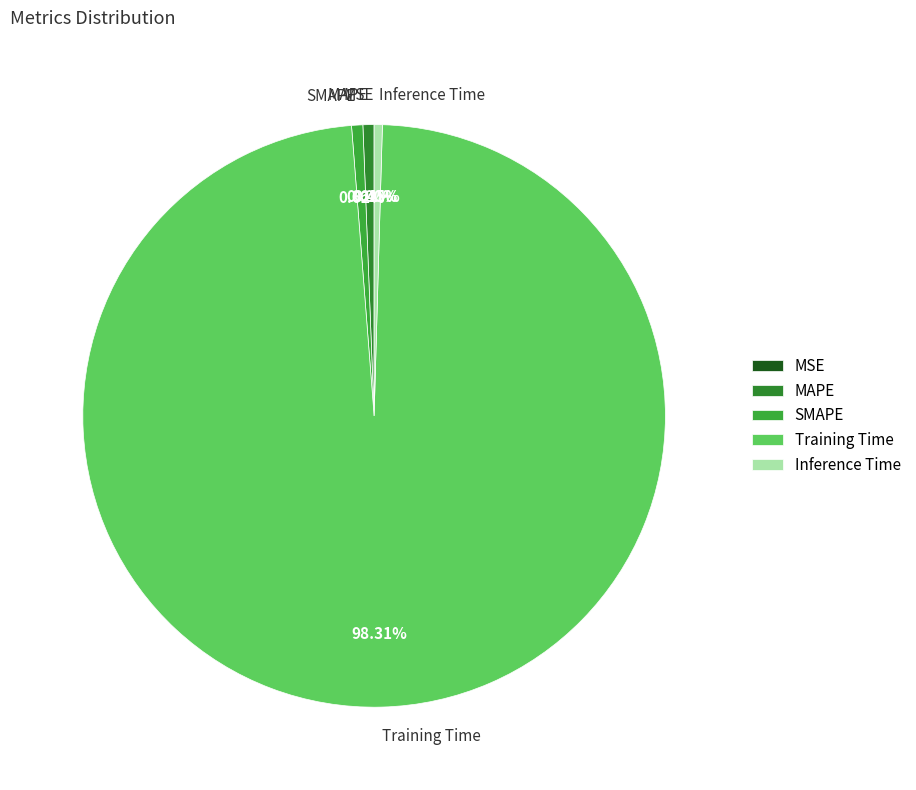

Is there a majority slice in this chart?

Yes